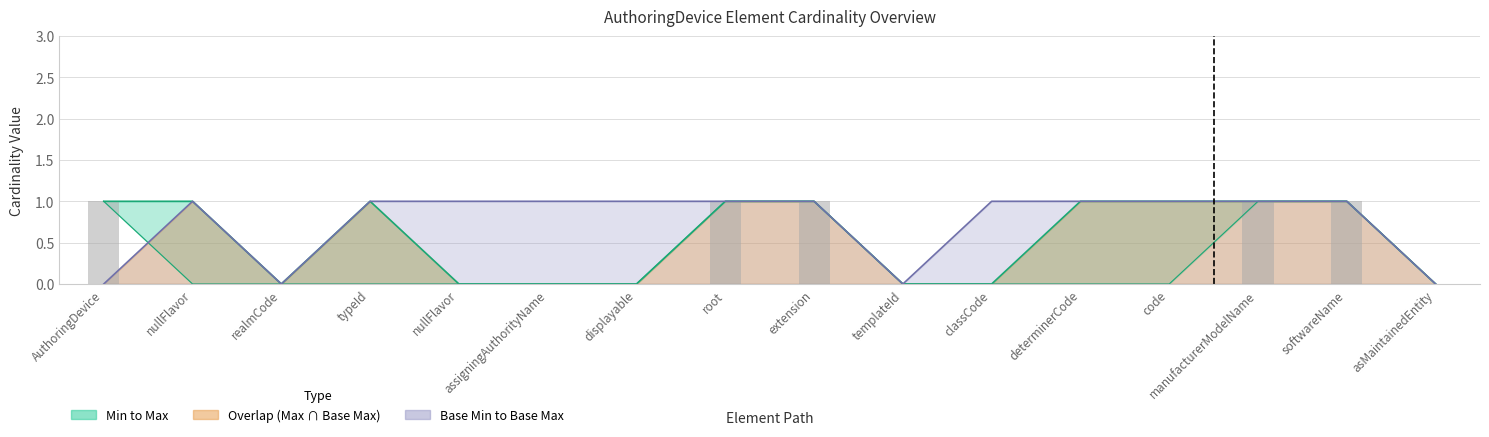

List the labels in order of value, largest first.

AuthoringDevice, root, extension, manufacturerModelName, softwareName, nullFlavor, realmCode, typeId, nullFlavor, assigningAuthorityName, displayable, templateId, classCode, determinerCode, code, asMaintainedEntity